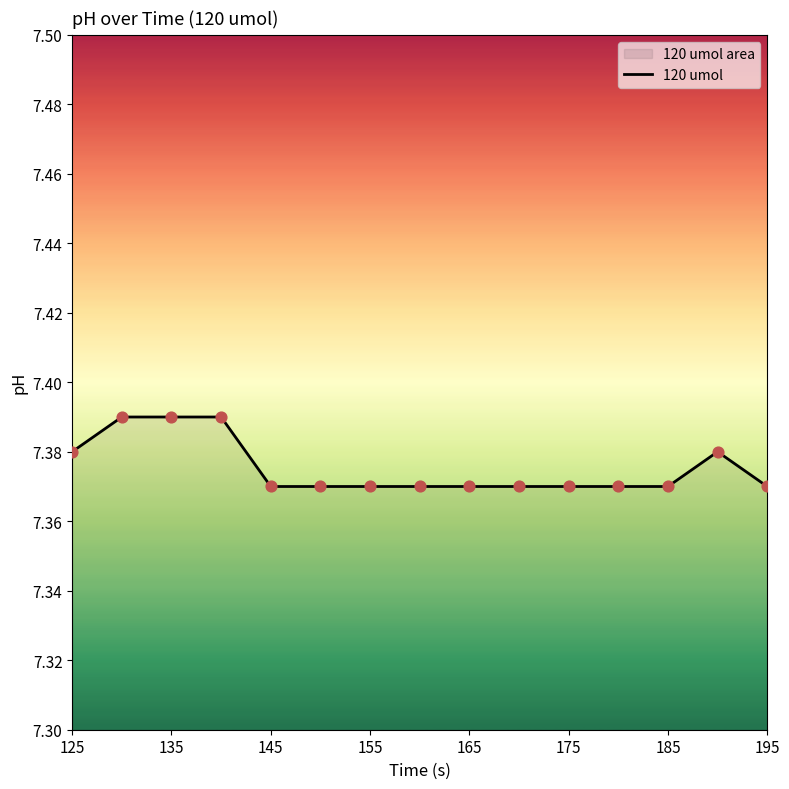

The chart shows a value of 2.1 at 135. True or false?

False